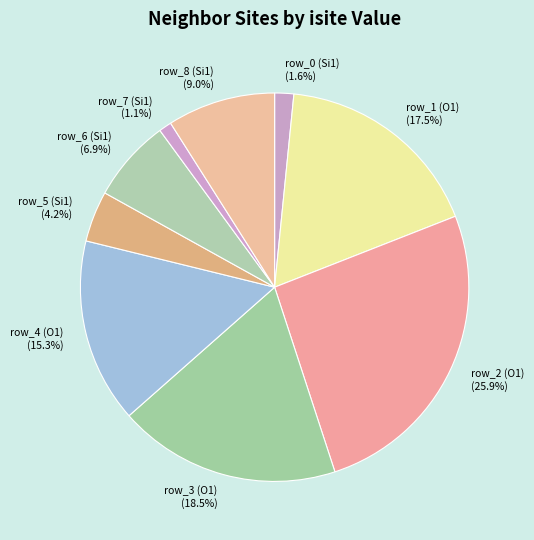

What percentage is NOT represented by row_6 (Si1)?

93.1%